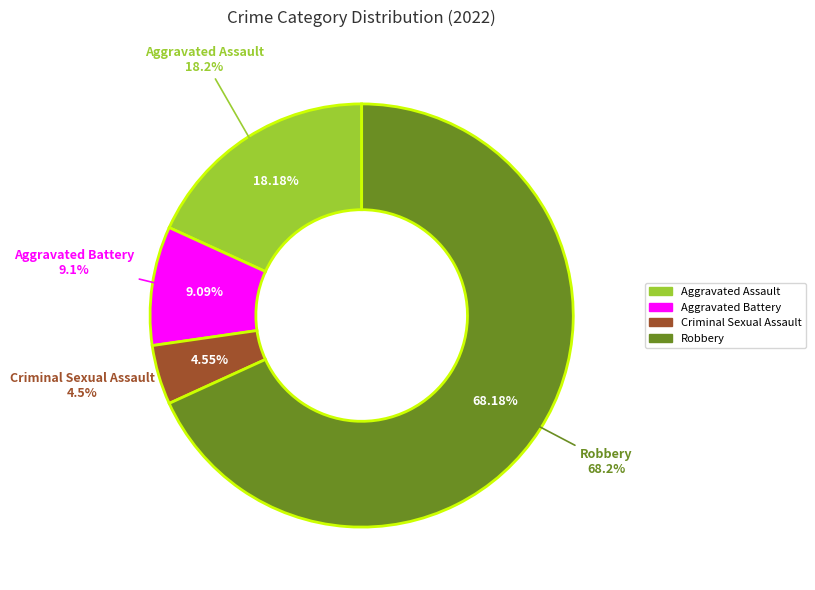

To the nearest percent, what portion does Criminal Sexual Assault represent?

5%